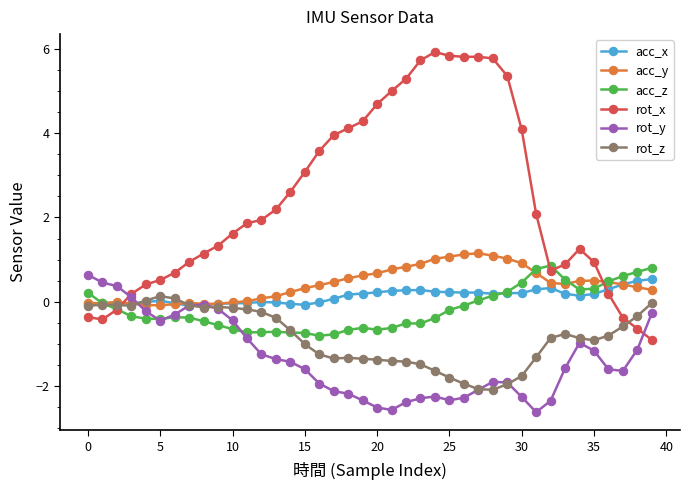

What is the value of the acc_y point at the 29th from the left?

1.1